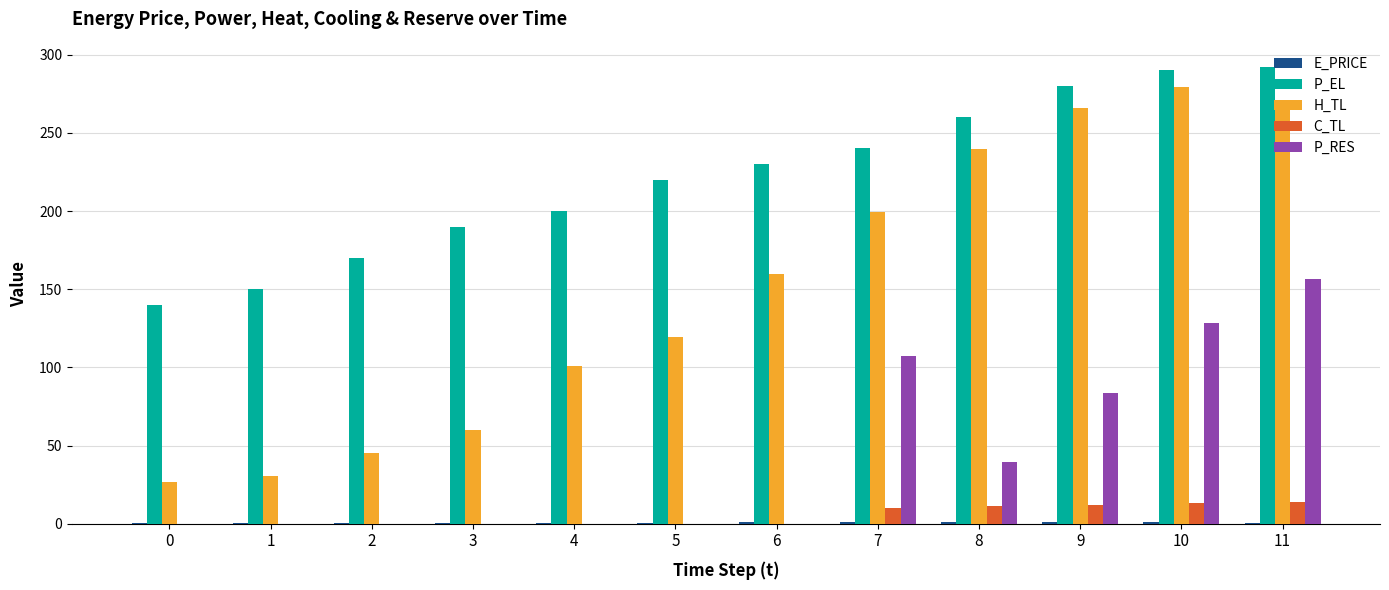

What is the greatest value displayed?

292.0